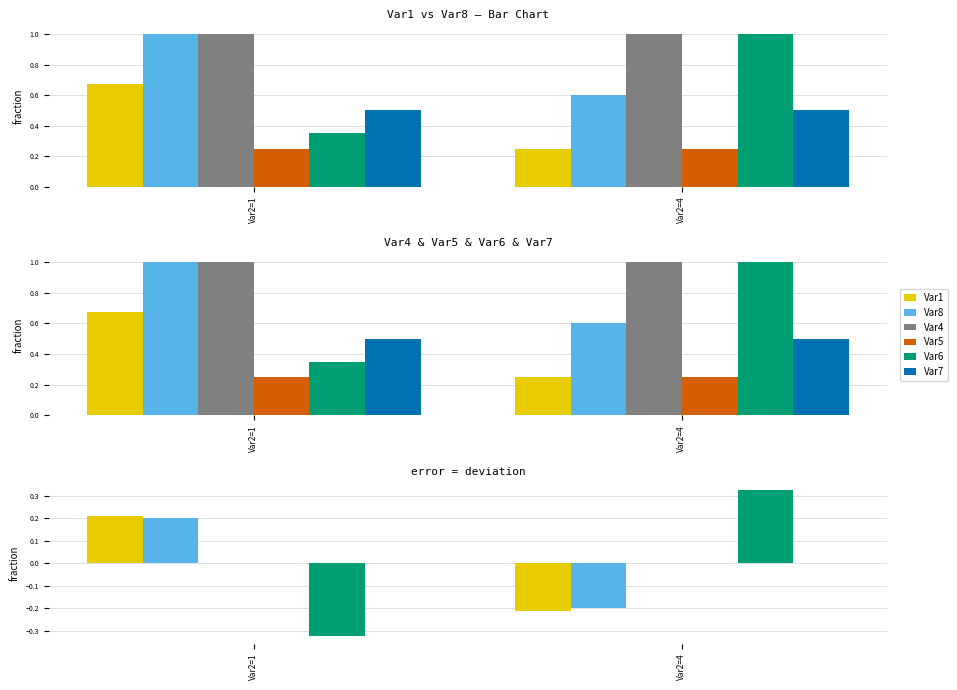

At how many categories does at least one series exceed 0?

2